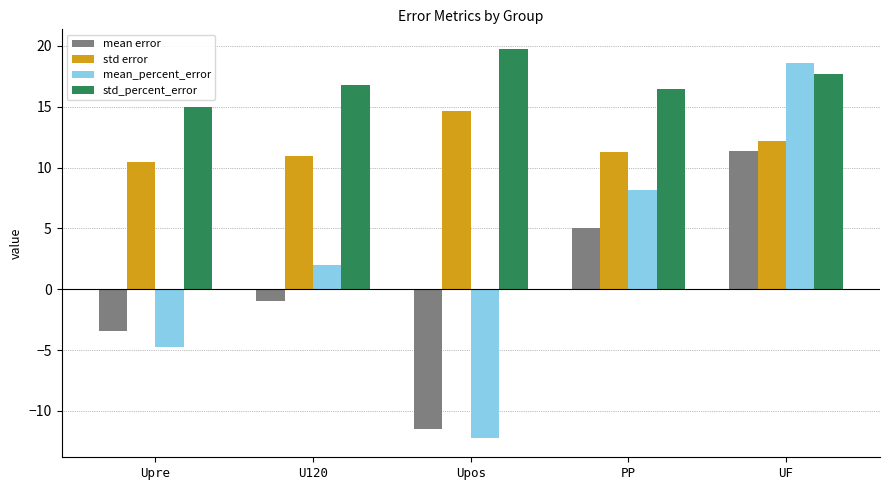

What is the label of the 3rd bar from the right?

Upos